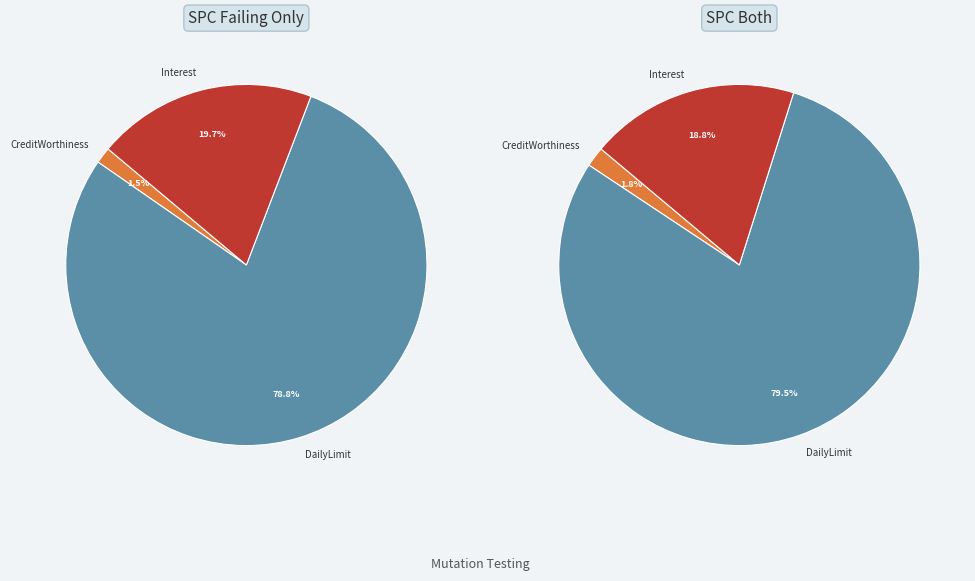

Do 1 and 3 together represent more than half of the pie?

No